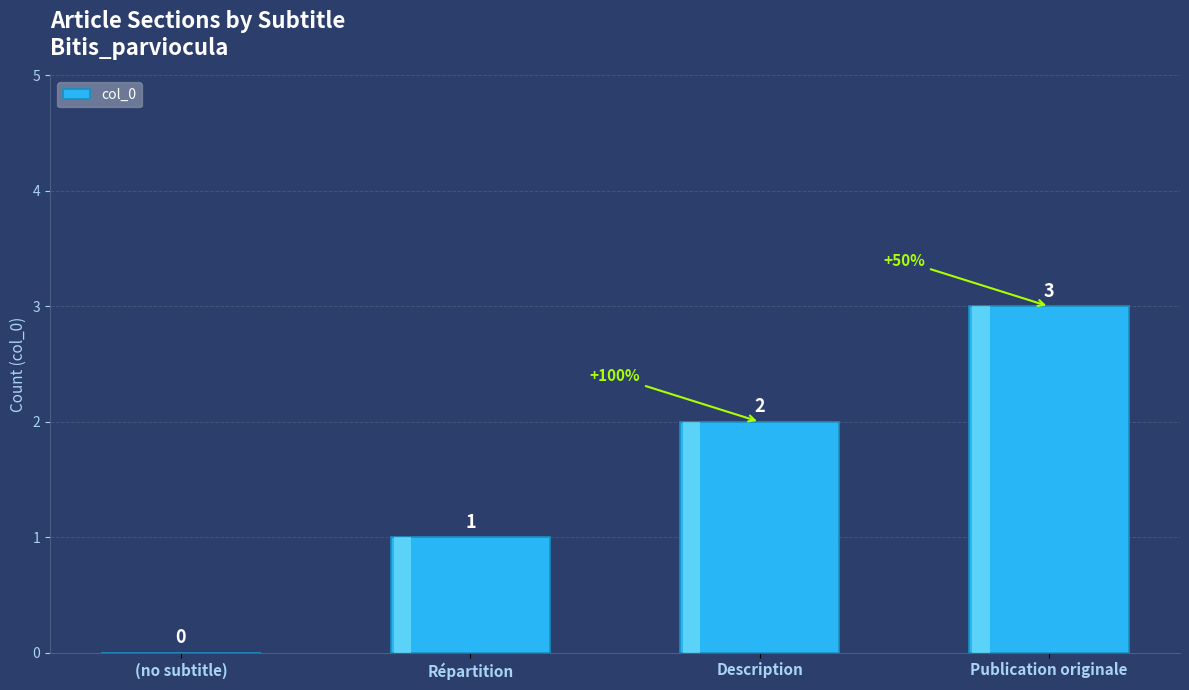

Is it true that the value at (no subtitle) is 1?

False